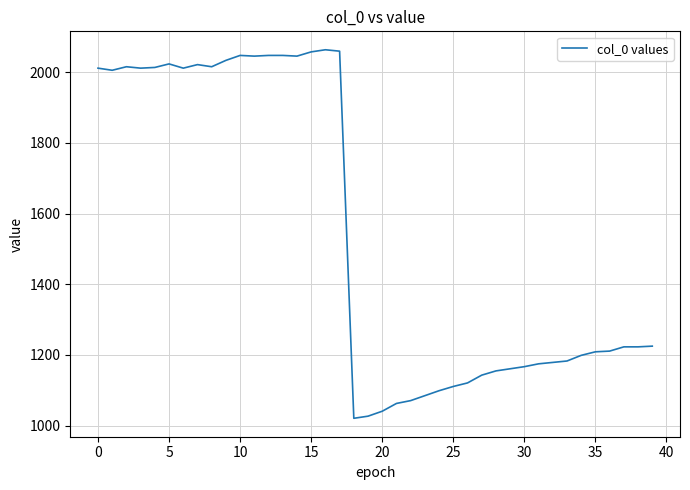

What is the maximum value shown in the chart?

2063